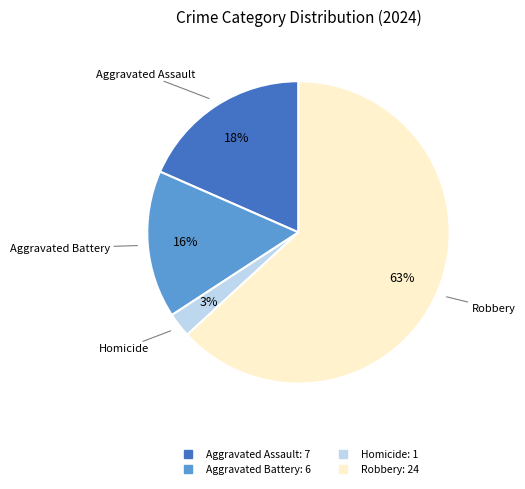

To the nearest percent, what portion does Aggravated Battery represent?

16%